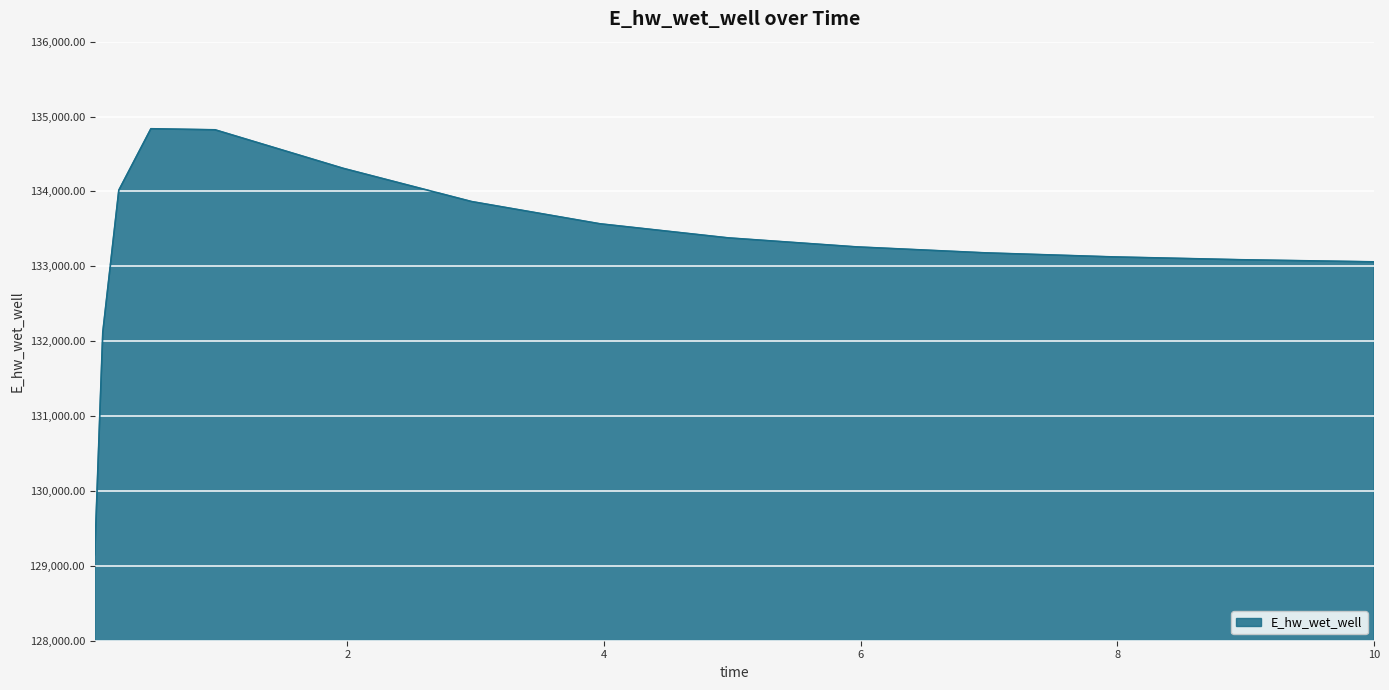

What is the difference between the maximum and minimum values?

5688.9